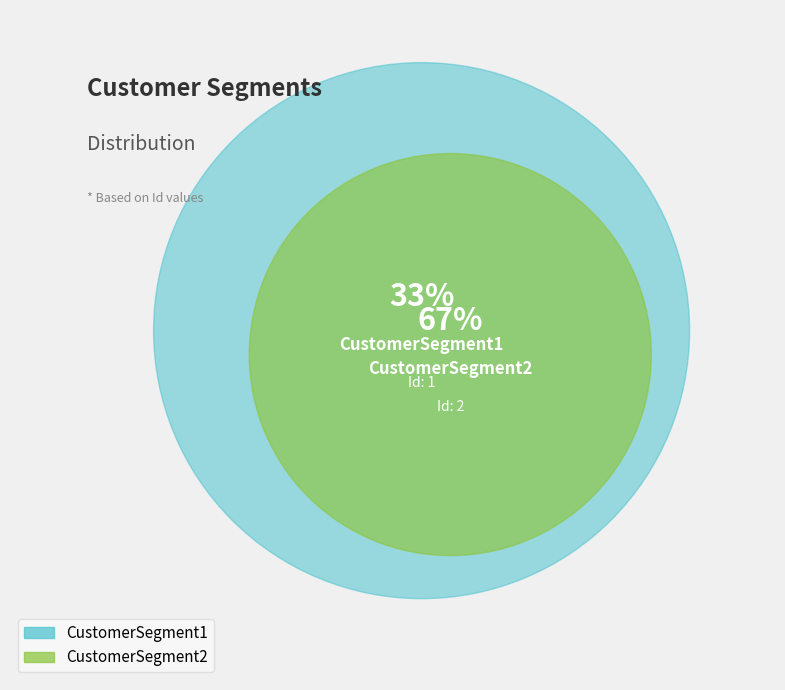

Rank the categories by value from highest to lowest.

CustomerSegment2, CustomerSegment1